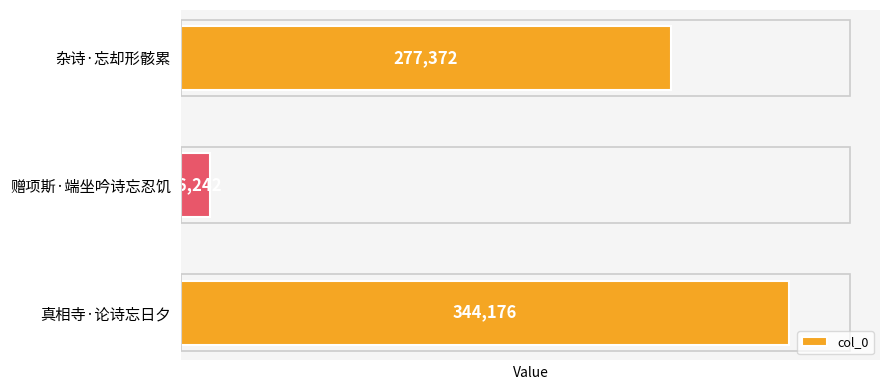

What is the difference between the second highest and minimum values?

261130